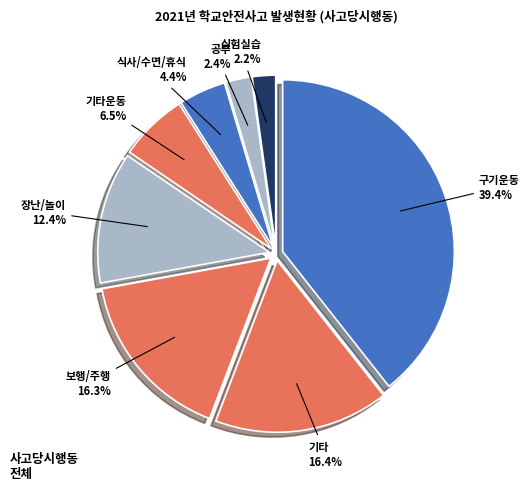

Is there a majority slice in this chart?

No